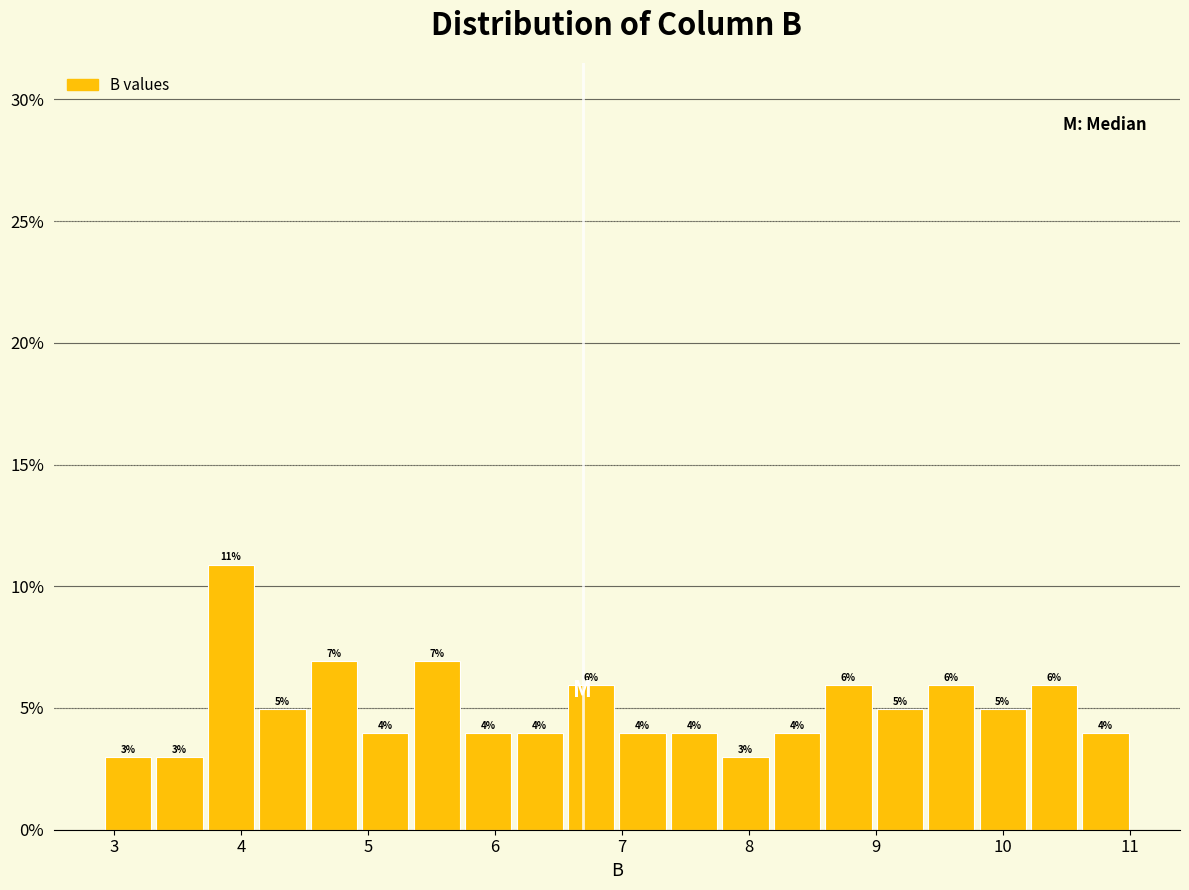

Which range on the x-axis has the tallest bar?

3.7 to 4.1